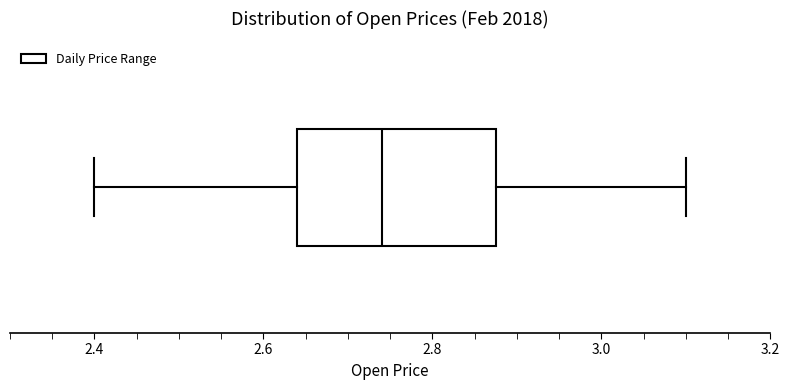

Read this box plot against the x-axis: the position of the median line, the range covered by the box, and the ends of both whiskers. The values are not printed on the chart, so give them approximately, as read against the axis.

median 2.74, box 2.64 to 2.88, whiskers 2.40 to 3.10